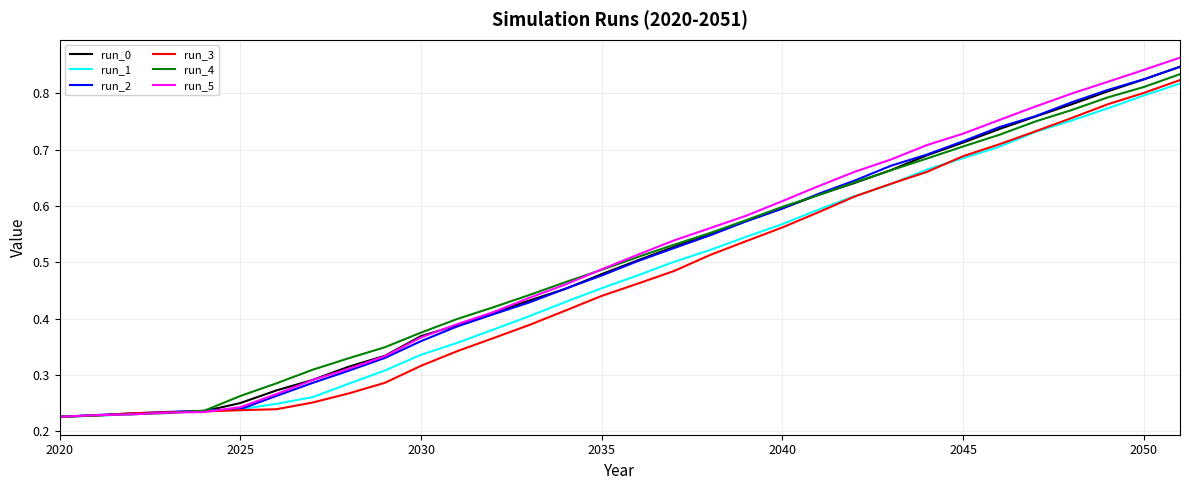

Which series has the largest range (max minus min)?

run_5